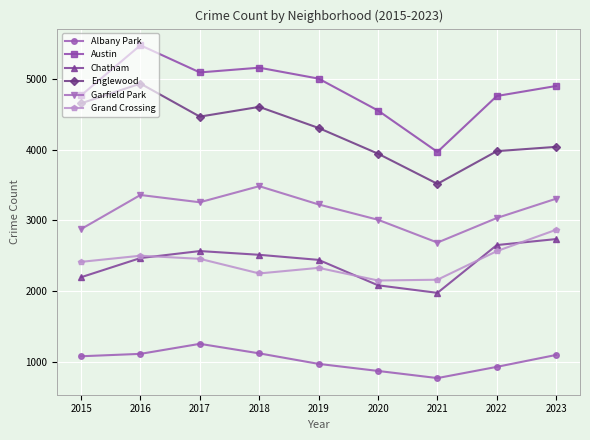

Where is Grand Crossing nearest to the value 2508?

2016